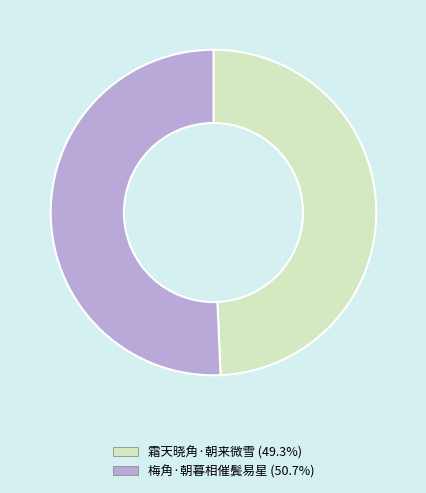

Is there any slice that represents more than half of the pie?

Yes